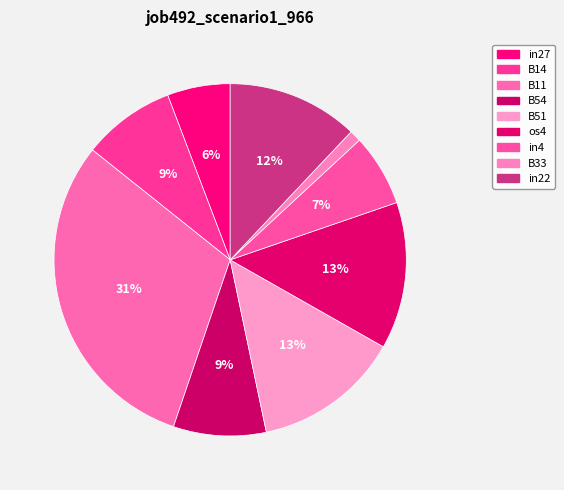

How many segments does this pie chart have?

9